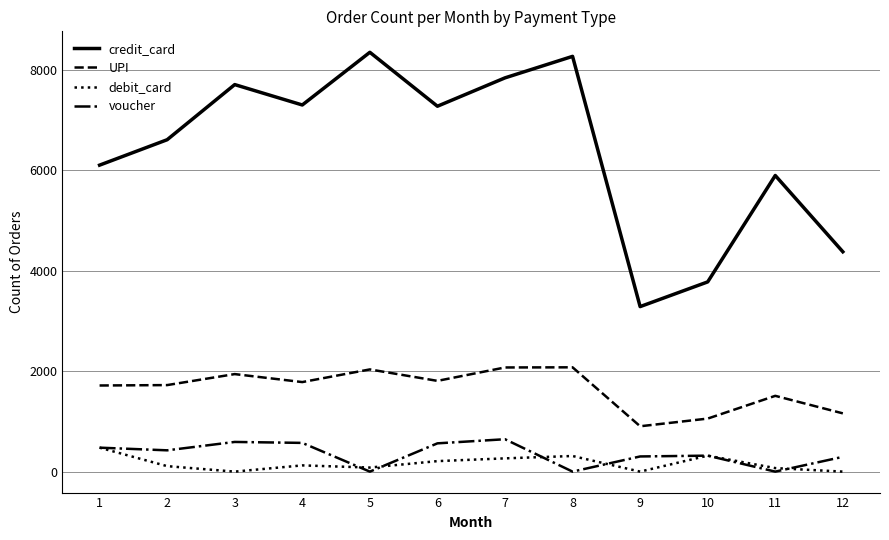

What is the sum of the credit_card values at 12 and 2?

10987